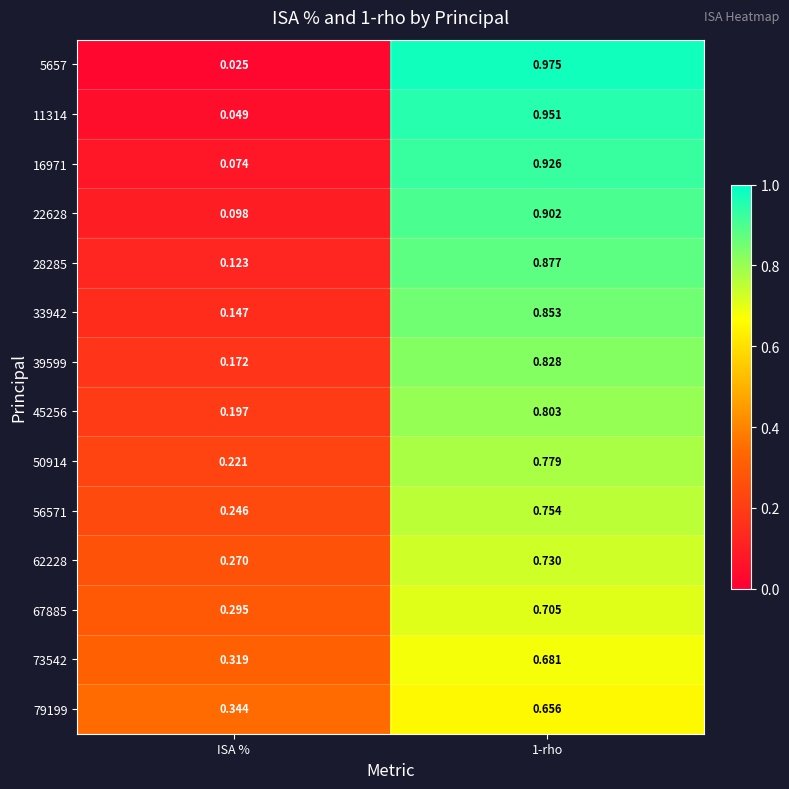

Is the value of 50914 at 1-rho greater than the value of 22628 at 1-rho?

No